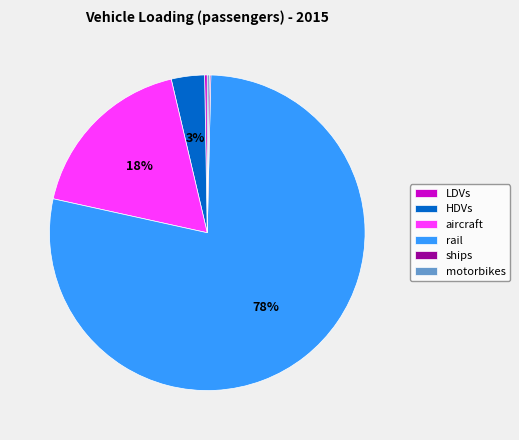

Which category accounts for the majority?

rail